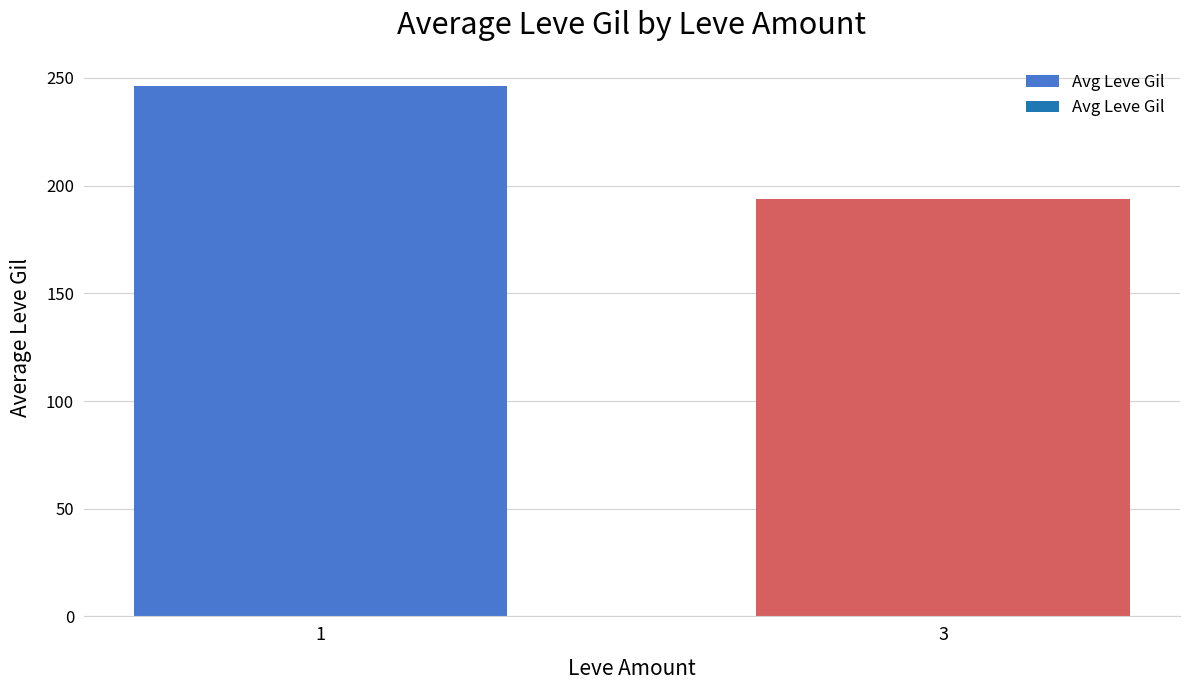

What is the sum of all values?

440.4